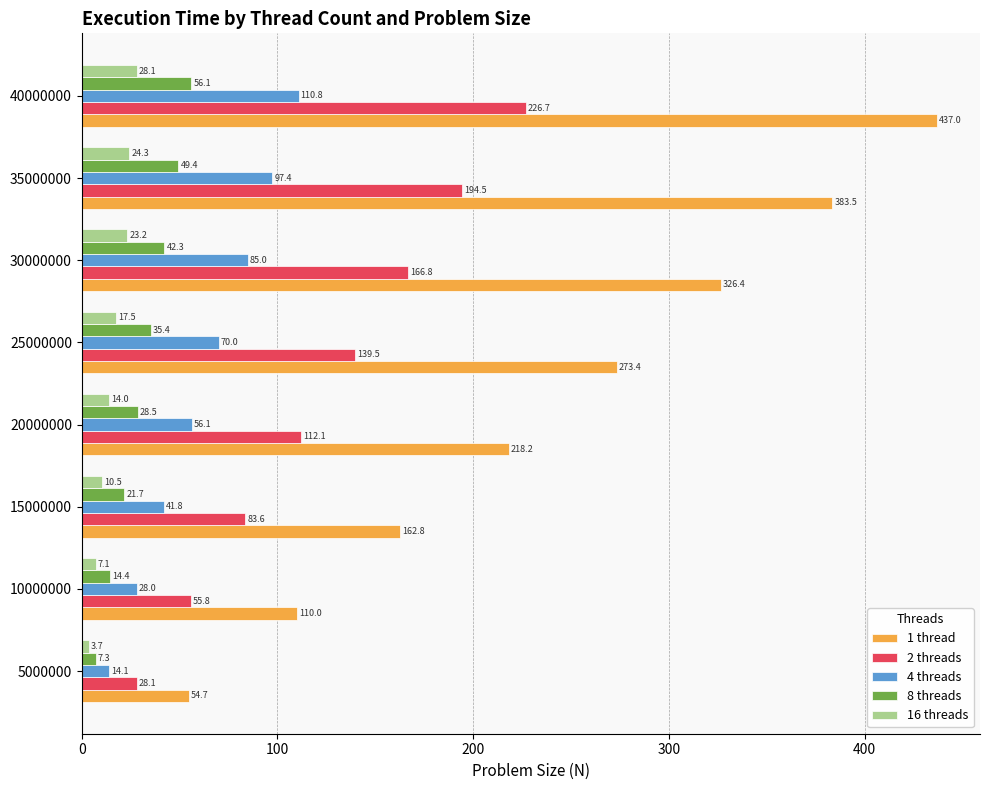

True or false: 2 threads has a value of 83.0 at 10000000.

False